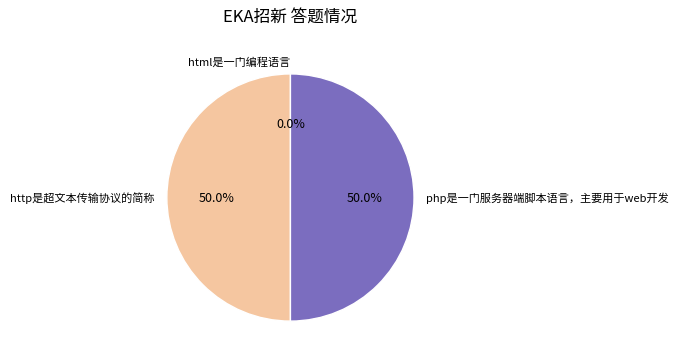

What is the change in value from html是一门编程语言 to http是超文本传输协议的简称?

+1